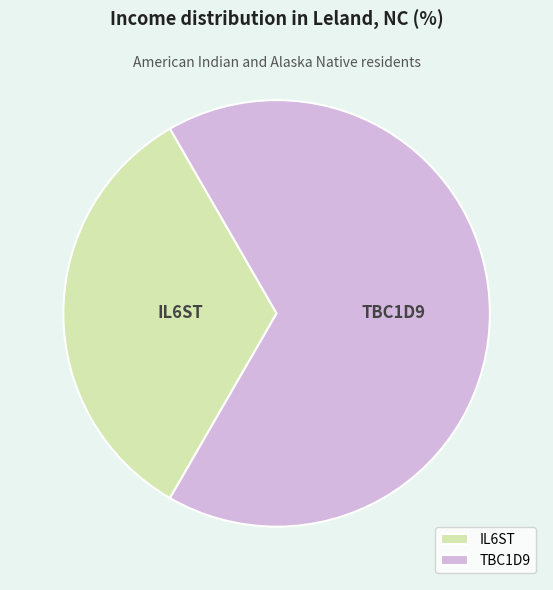

Is it true that IL6ST is 33% of the pie?

True